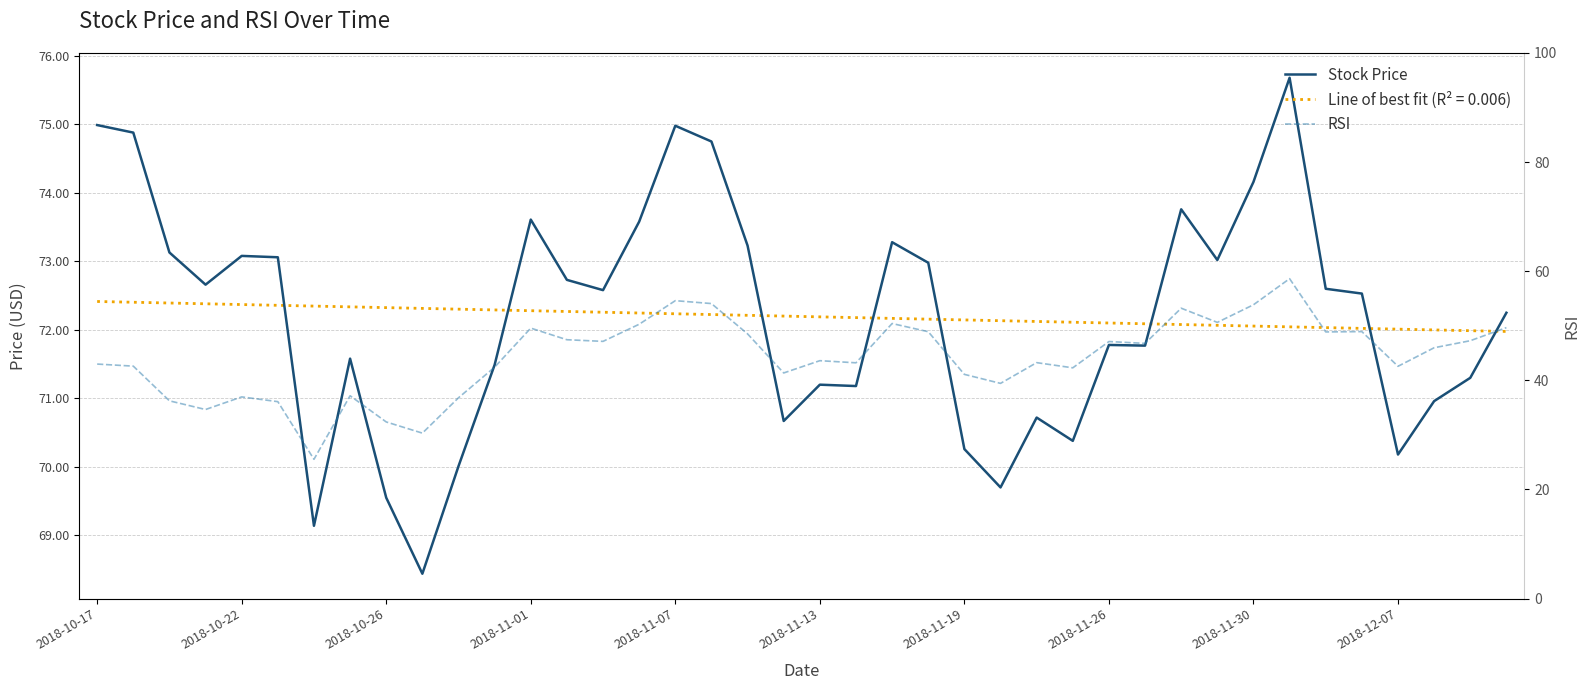

How many values in the Stock Price series are below 72?

18